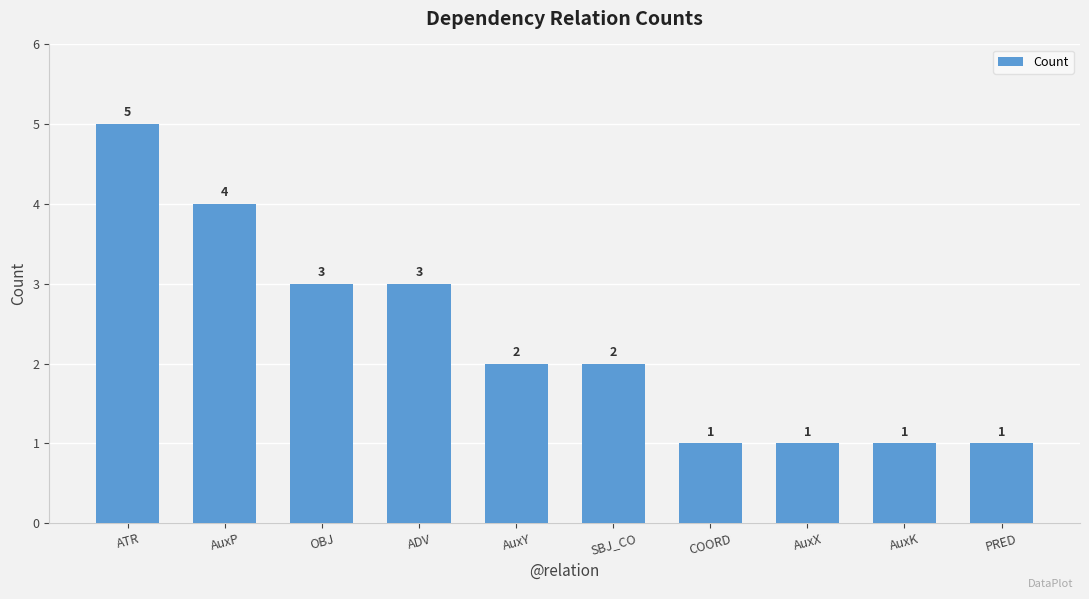

Approximately how many times larger is the value at OBJ compared to PRED?

3.0